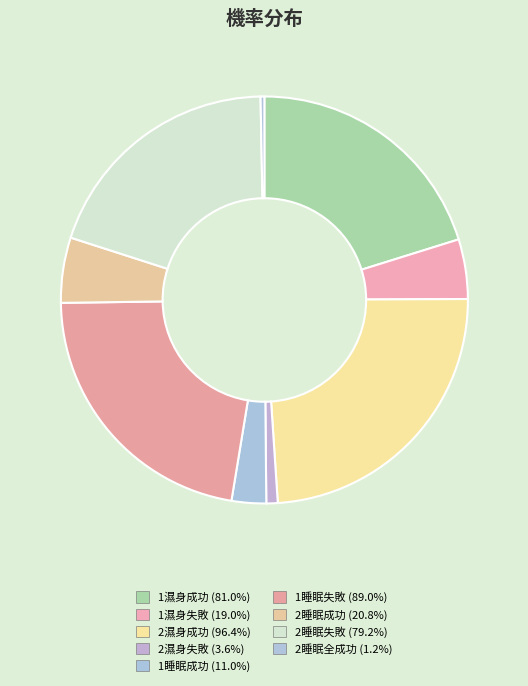

Is 2睡眠失敗 the majority of the pie?

No